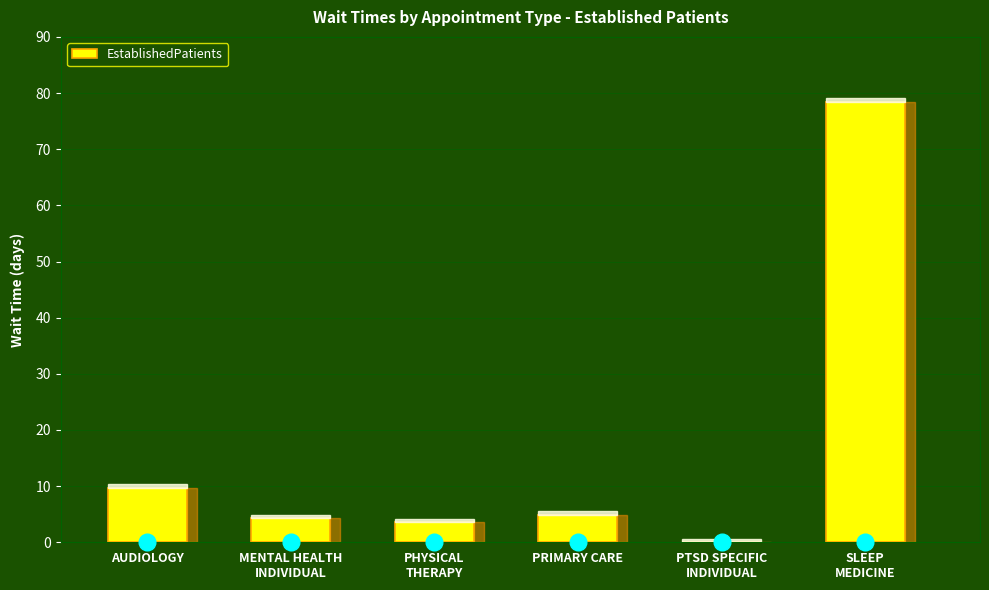

True or false: the data shows 26.5 at PTSD SPECIFIC
INDIVIDUAL.

False